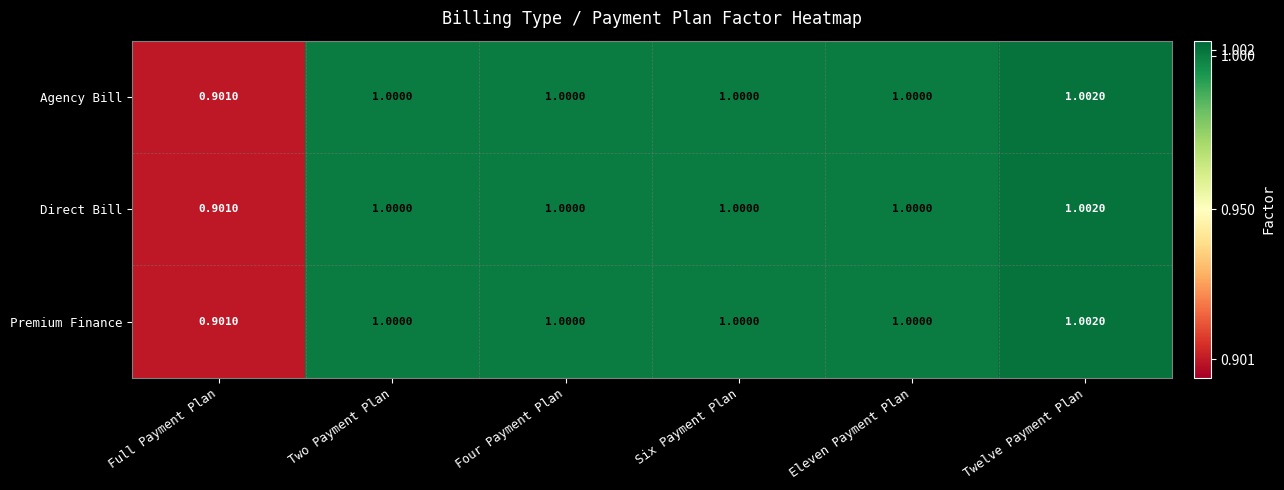

At which label is Premium Finance closest to 0?

Full Payment Plan